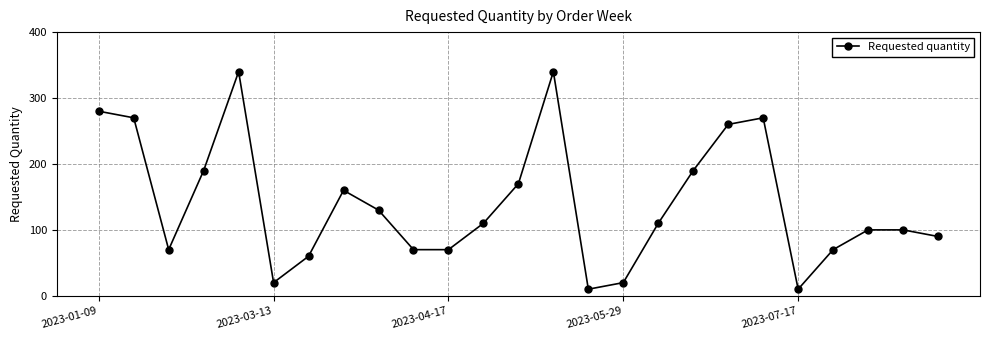

What is the difference between the second highest and minimum values?

330